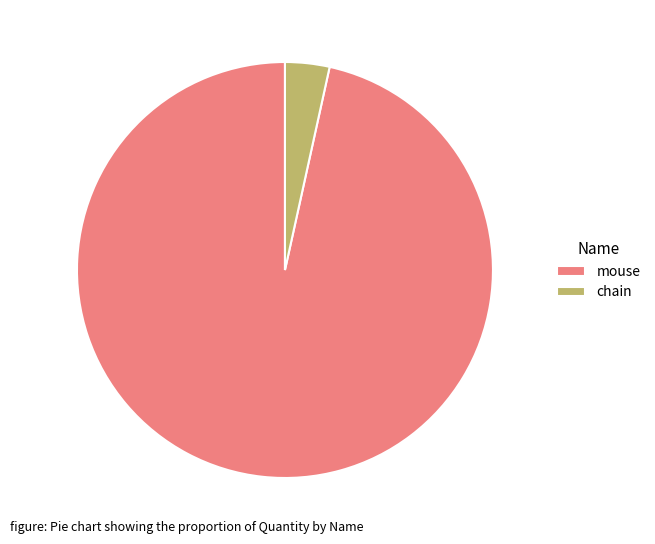

What is the smallest slice in the pie chart?

chain